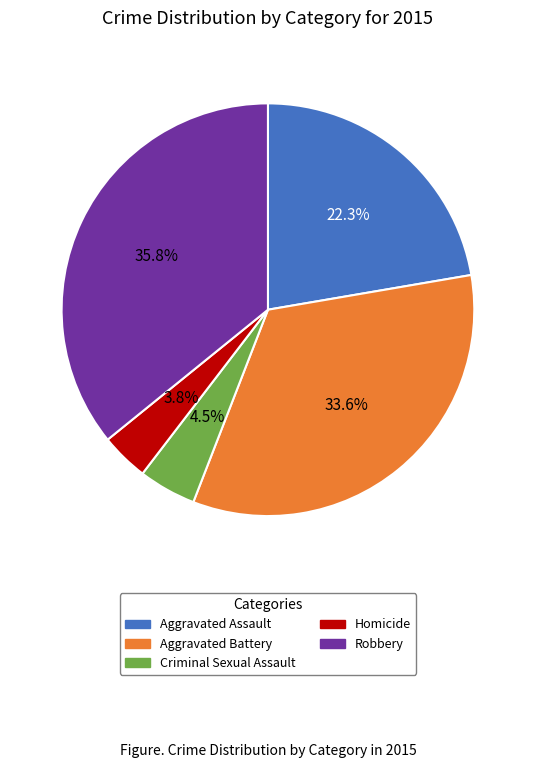

How many slices are in this pie chart?

5